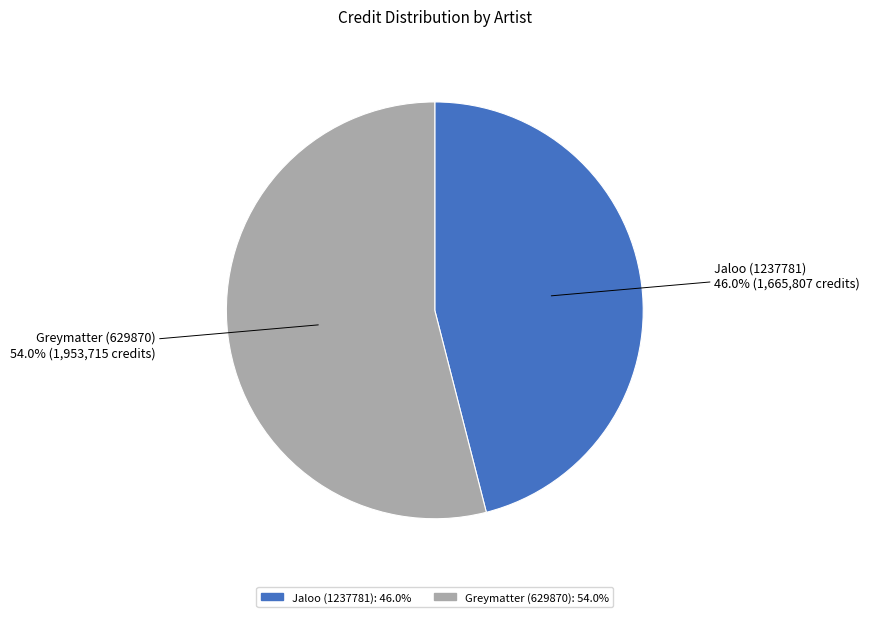

Combined, what portion of the pie is Greymatter (629870) and Jaloo (1237781)?

100.0%